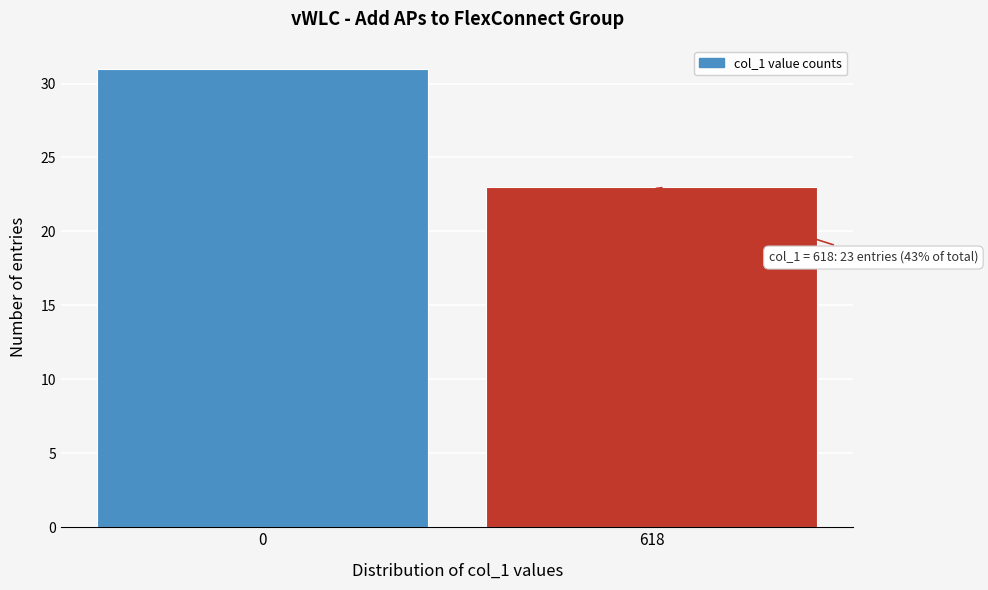

Reading left to right, transcribe all the data shown in this chart.

0=31	618=23